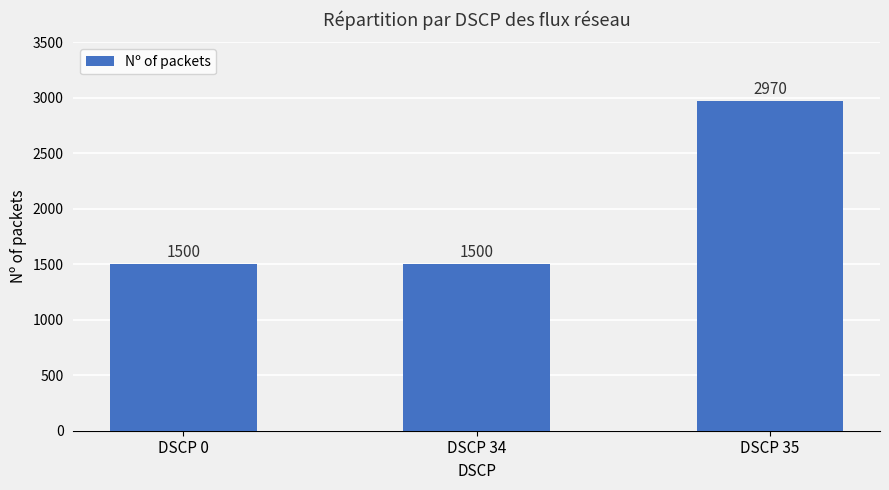

What is the average value?

1990